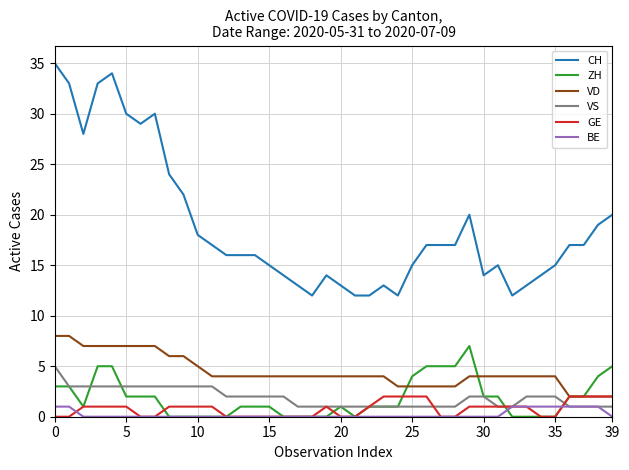

Which series has the widest spread of values?

CH